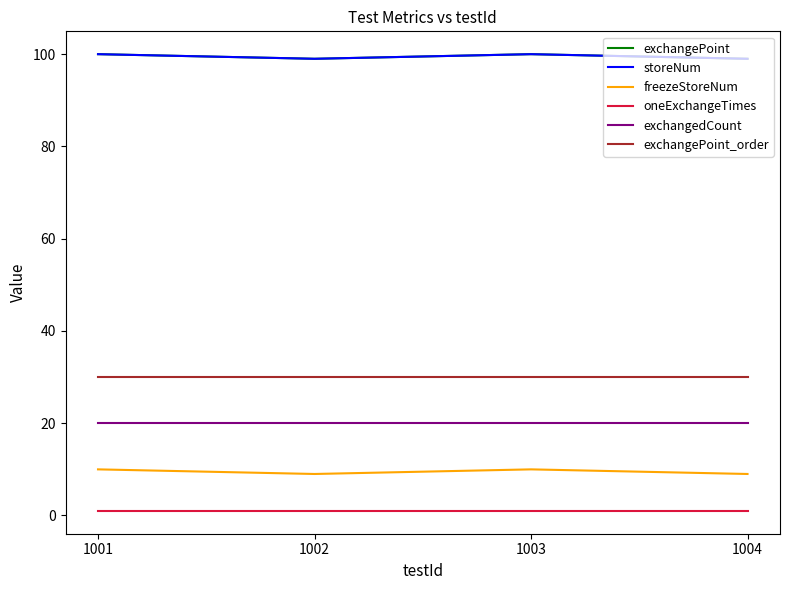

Reading left to right, extract all data points from this chart.

exchangePoint: 1001=100	1002=99	1003=100	1004=99
storeNum: 1001=100	1002=99	1003=100	1004=99
freezeStoreNum: 1001=10	1002=9	1003=10	1004=9
oneExchangeTimes: 1001=1	1002=1	1003=1	1004=1
exchangedCount: 1001=20	1002=20	1003=20	1004=20
exchangePoint_order: 1001=30	1002=30	1003=30	1004=30